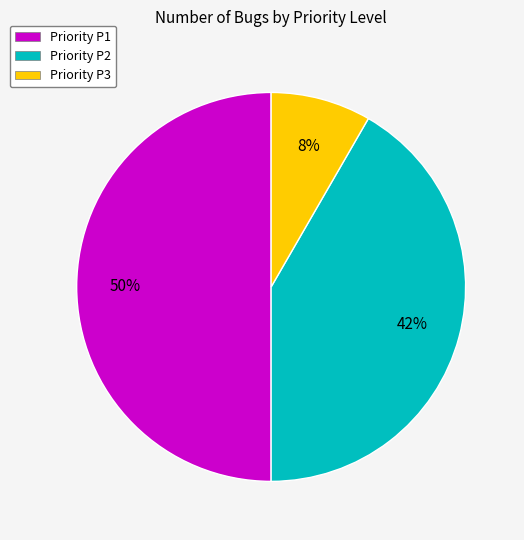

The Priority P1 slice represents 59% of the pie. True or false?

False